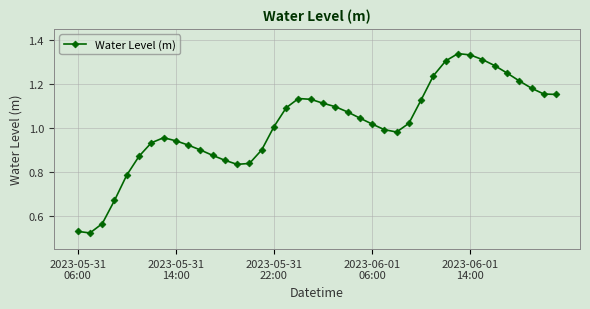

What is the sum of all values?

40.5